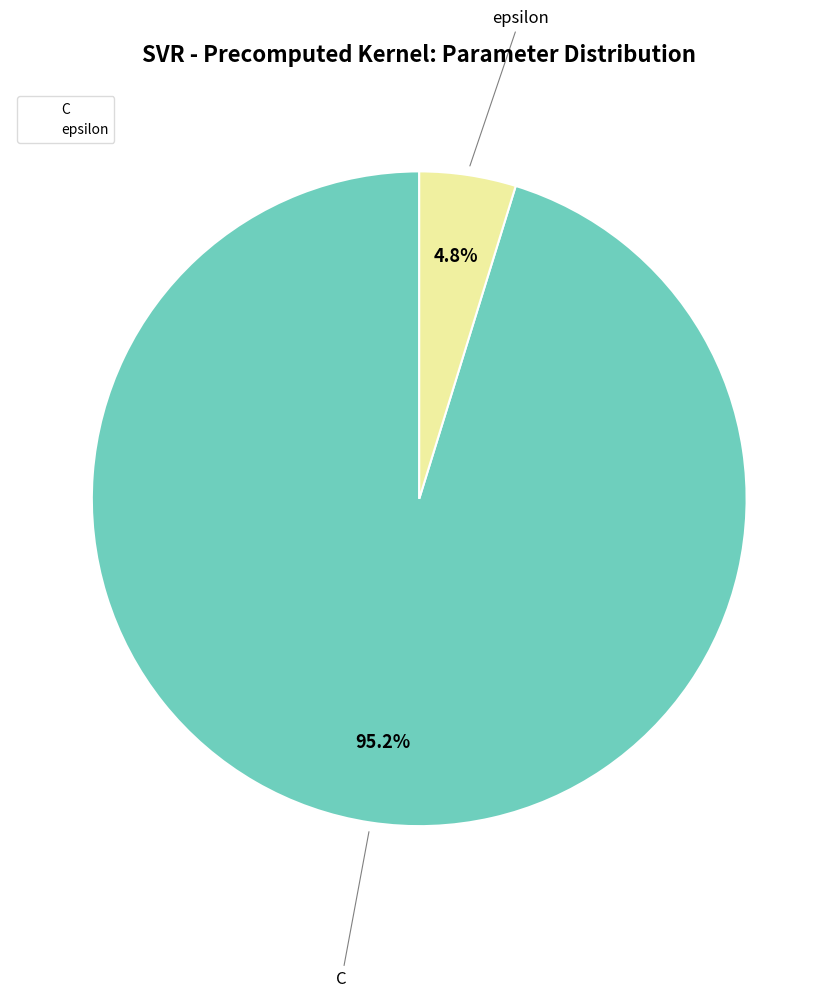

What portion of the pie excludes epsilon?

95.2%